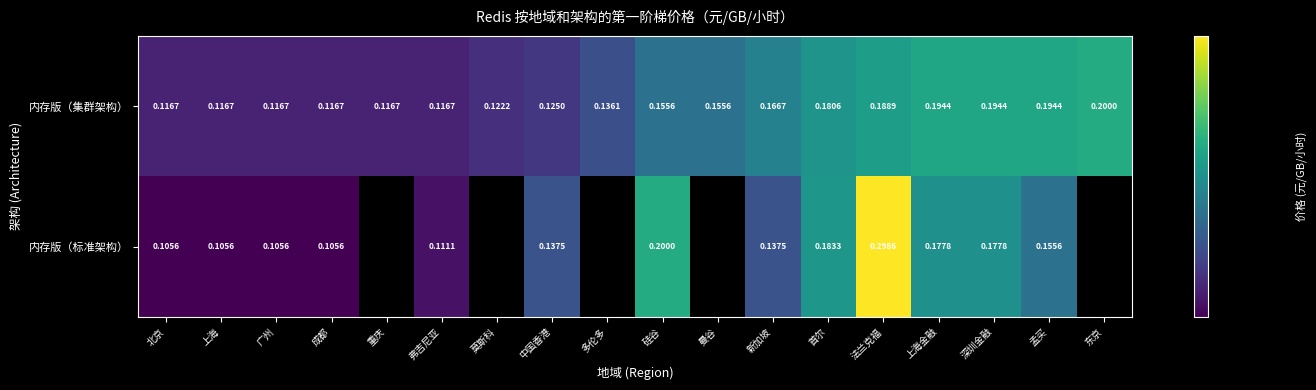

Between 上海 and 首尔, which series saw the biggest shift?

内存版（标准架构）